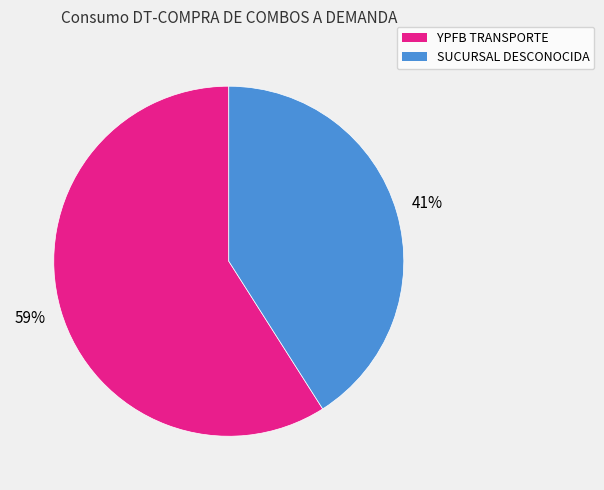

Is it true that YPFB TRANSPORTE is 59% of the pie?

True